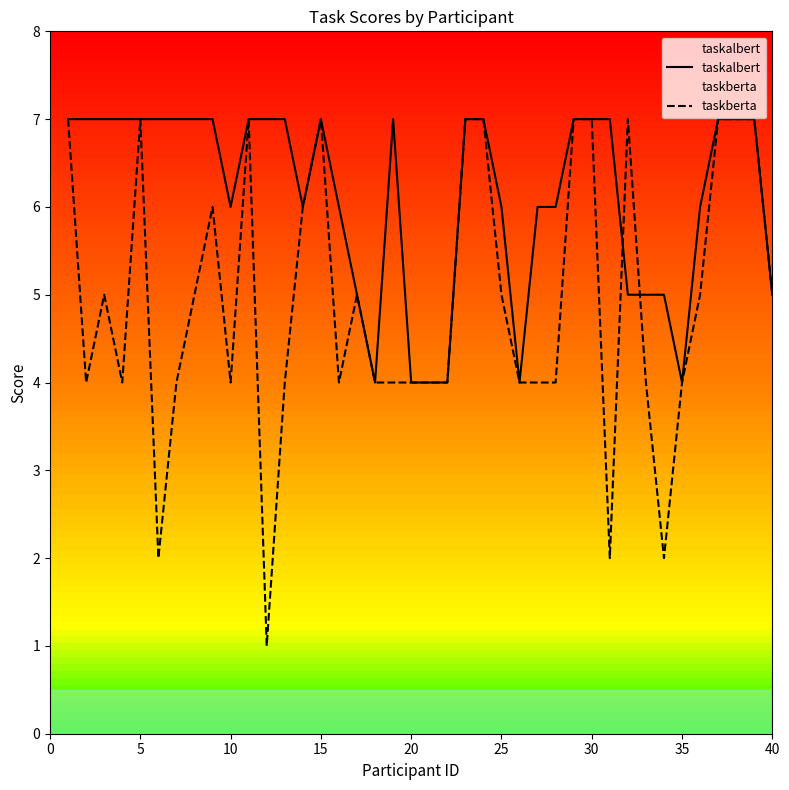

The value of taskalbert at 40 is 9. True or false?

False